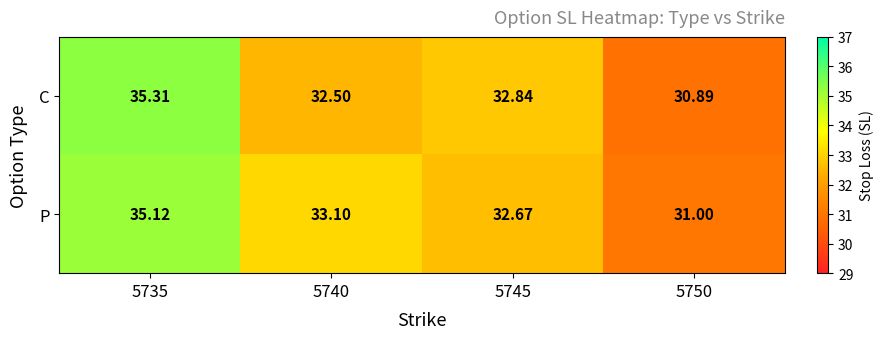

Which series has the largest total across all categories?

P